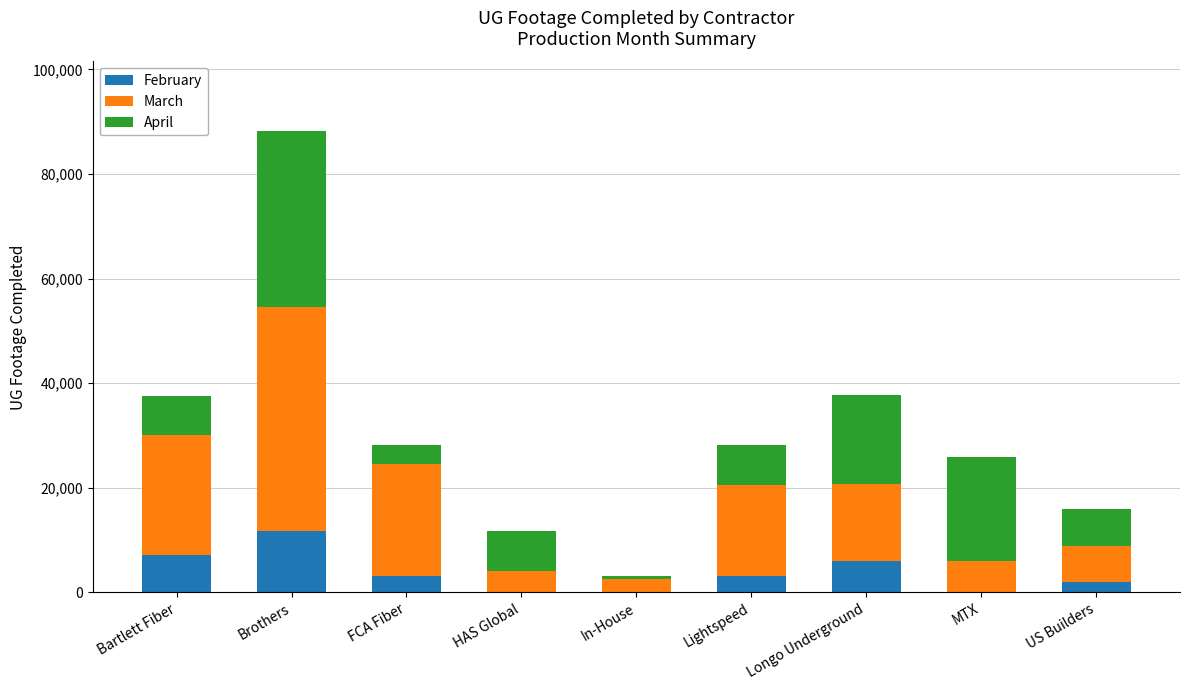

Which category has the highest value in the February series?

Brothers